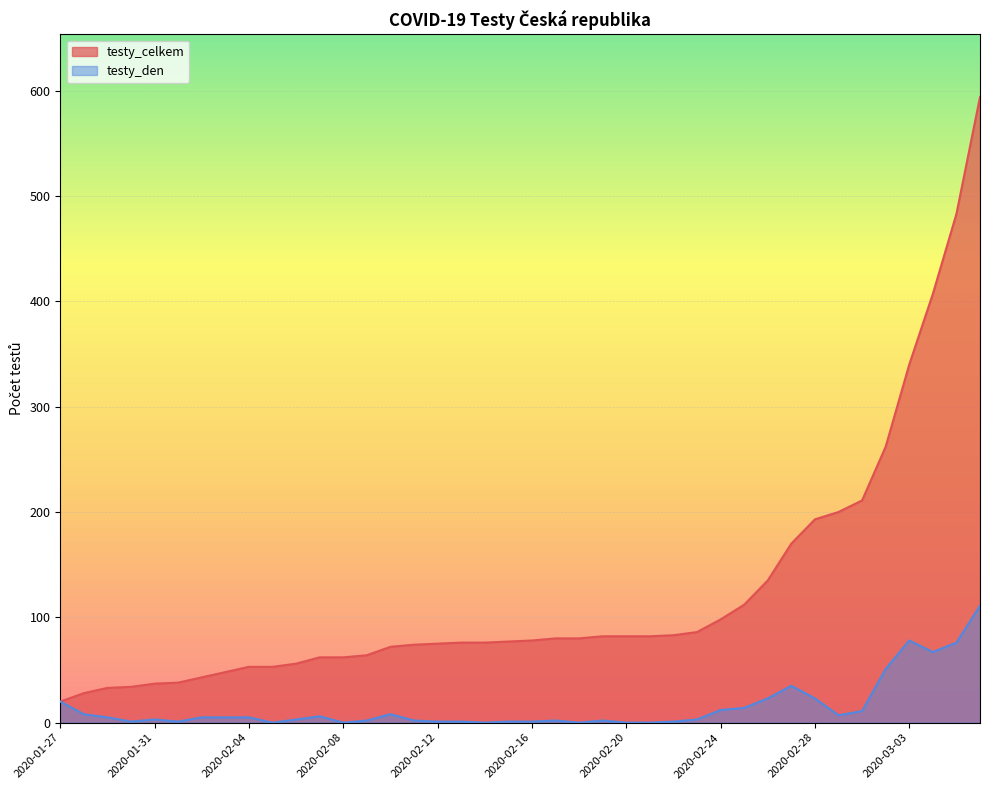

What is the average value of the testy_den series?

15